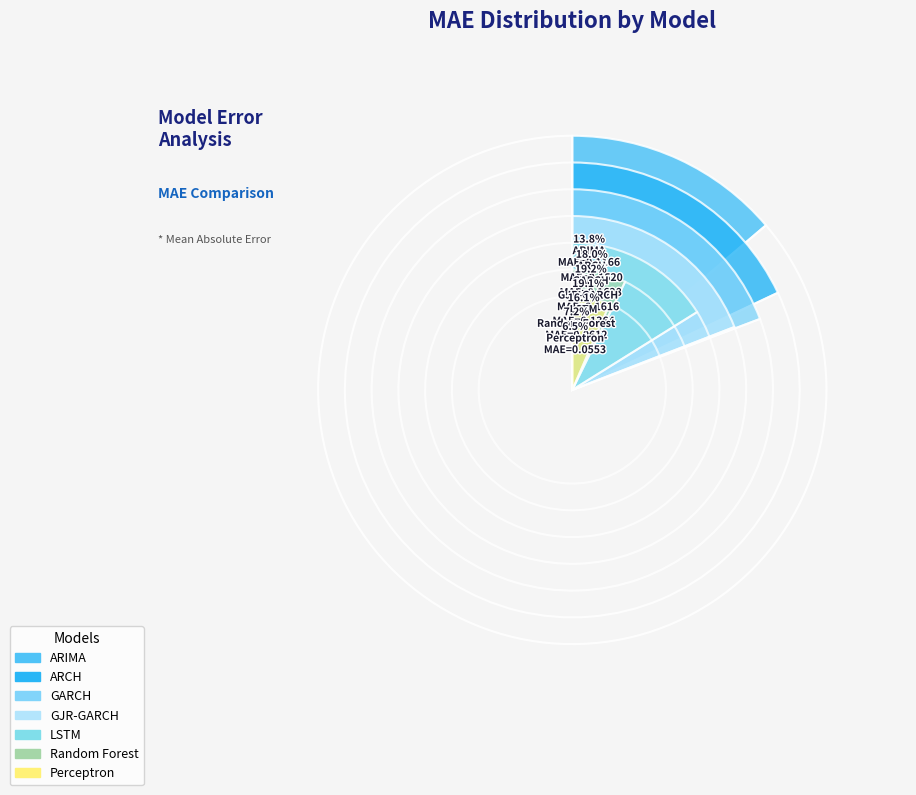

Which slice is the largest?

GARCH